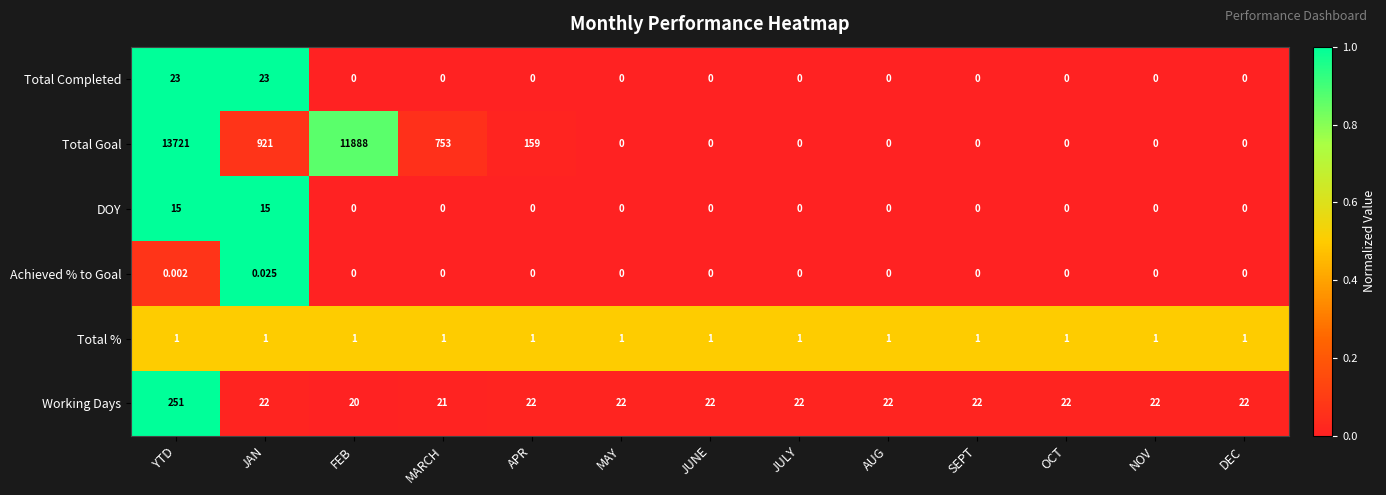

Which series has the largest range (max minus min)?

Total Goal